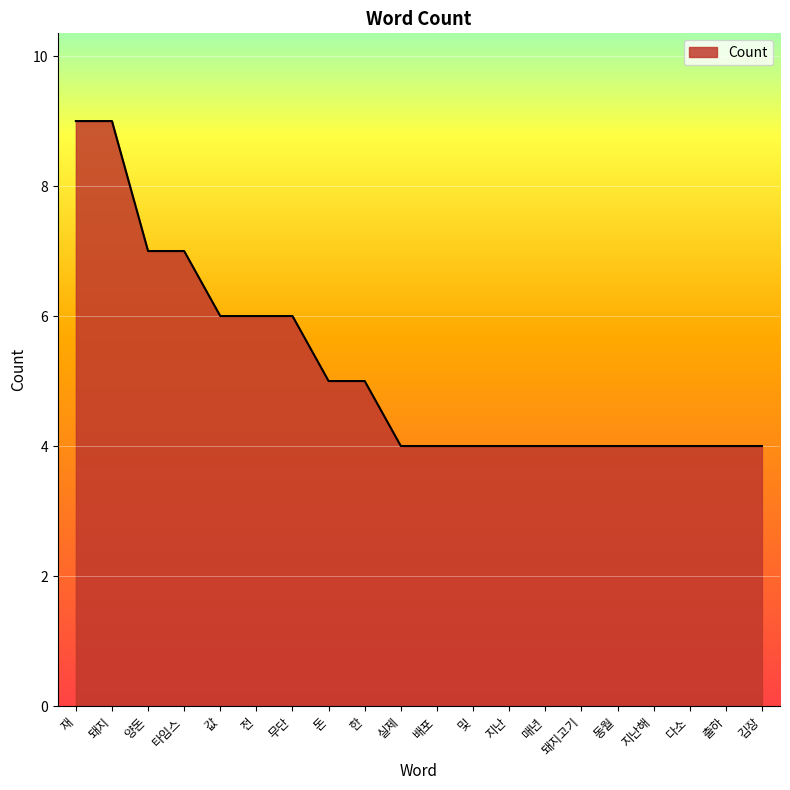

What is the maximum value shown in the chart?

9